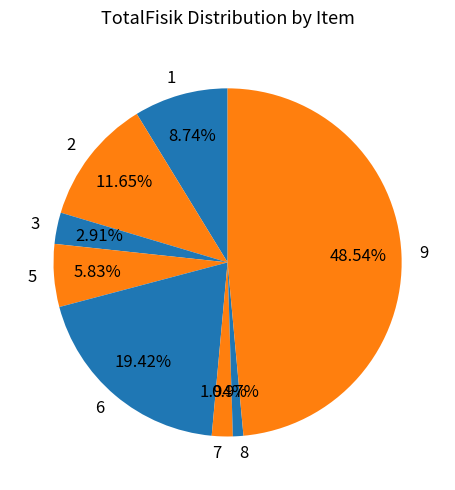

How many segments does this pie chart have?

8